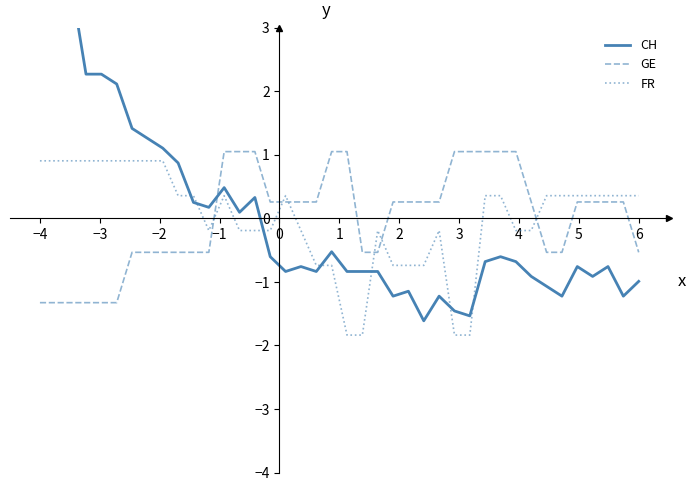

True or false: GE and FR intersect in this chart.

True